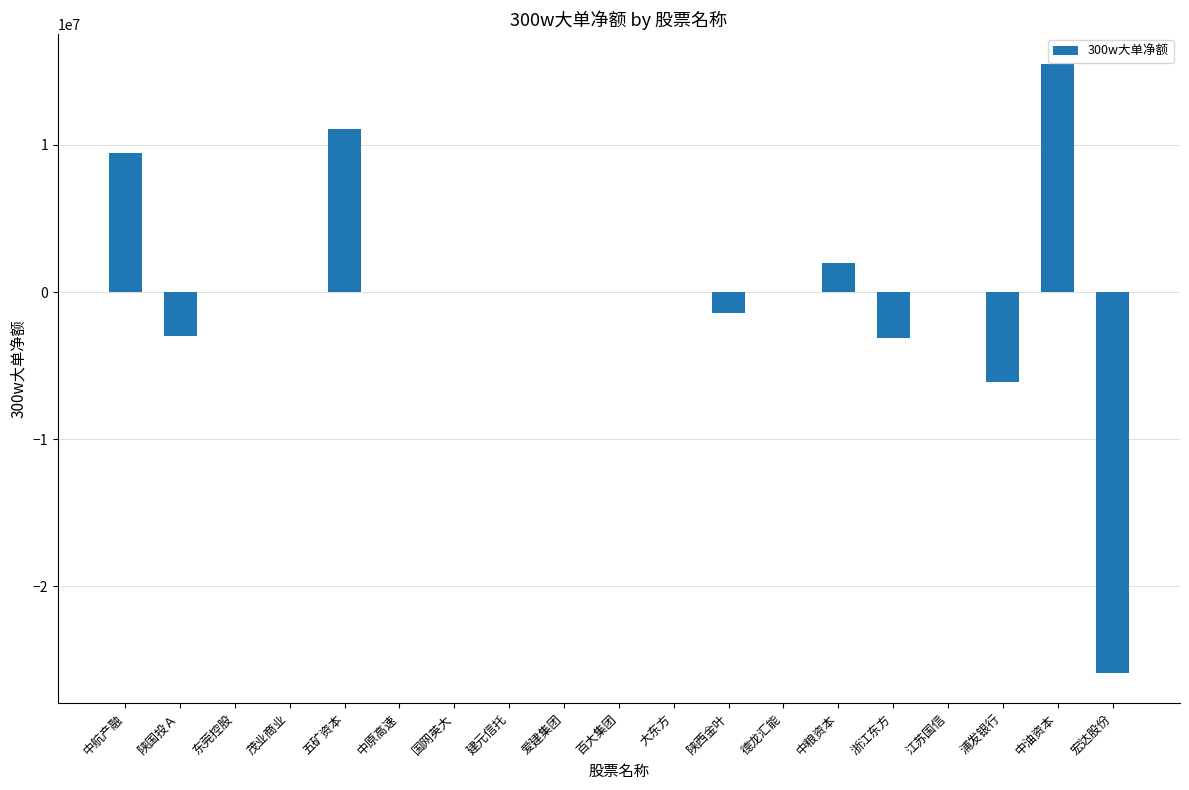

The chart shows a value of -5237852 at 陕国投Ａ. True or false?

False